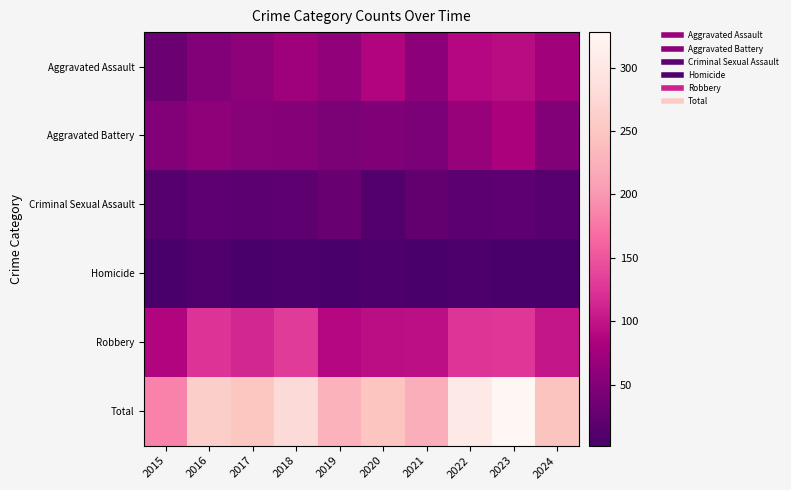

What is the total value across all series at 2020?

494